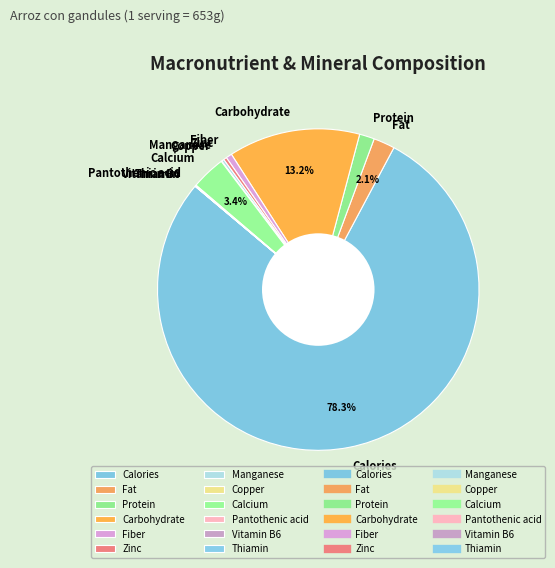

Does any single category account for the majority?

Yes